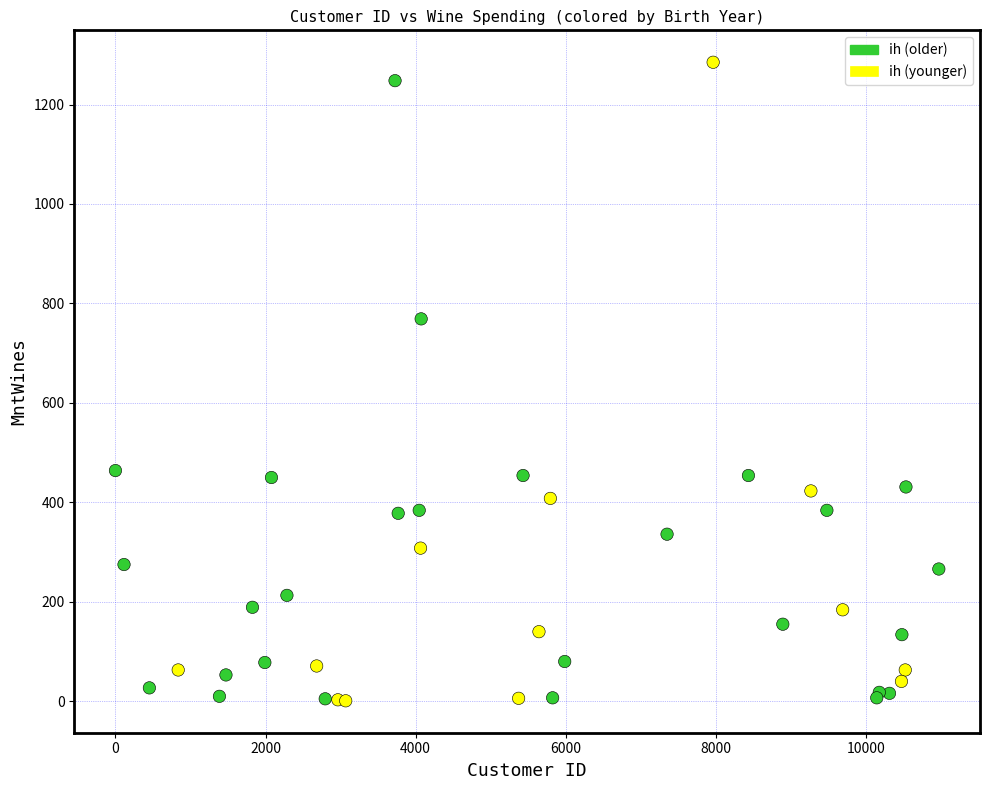

What Y value in the scatter plot is closest to 643?

769